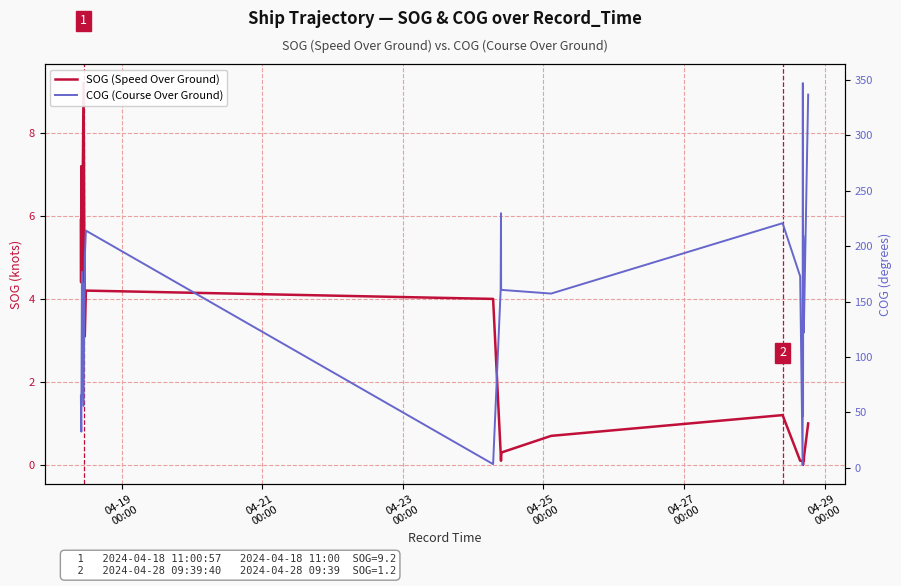

How many values in the SOG (Speed Over Ground) series exceed 0?

39